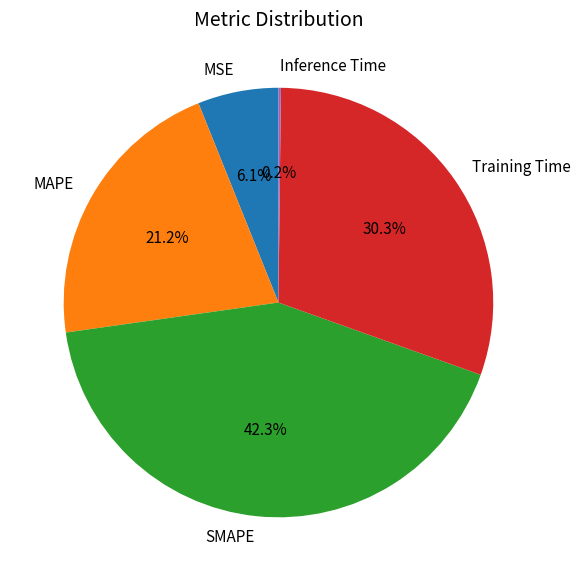

What is the total percentage of SMAPE and MSE?

48.4%